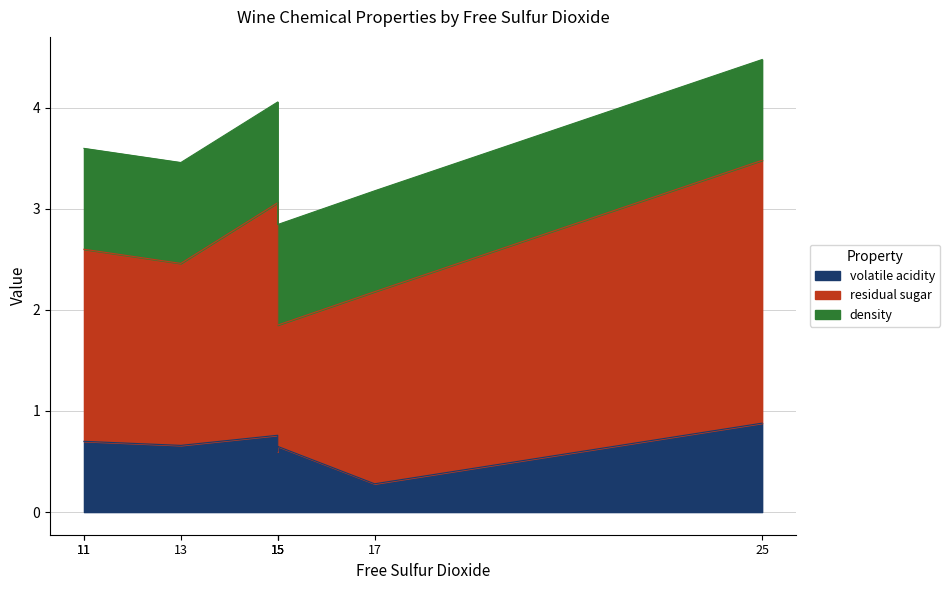

List the series in order of their peak value, lowest first.

volatile acidity, density, residual sugar